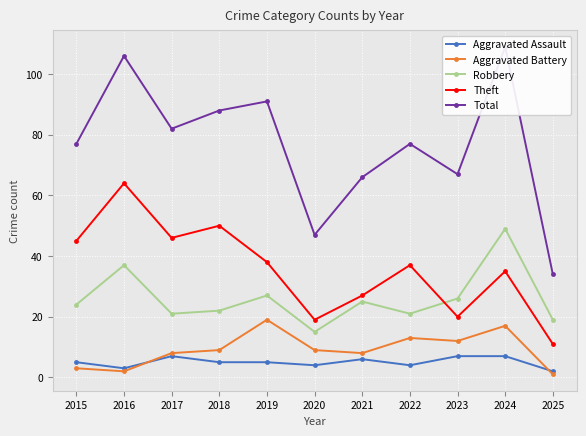

True or false: Total and Robbery cross at least once.

False